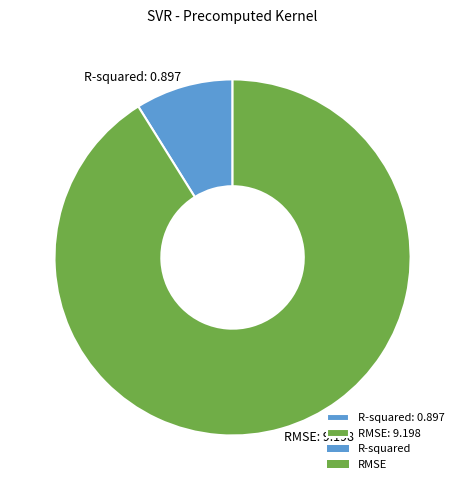

Rank the categories by value from highest to lowest.

RMSE, R-squared